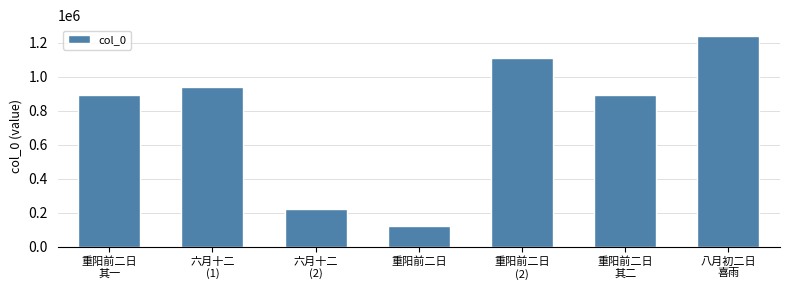

What is the ratio of the value at 重阳前二日
(2) to the value at 六月十二
(1)?

1.2